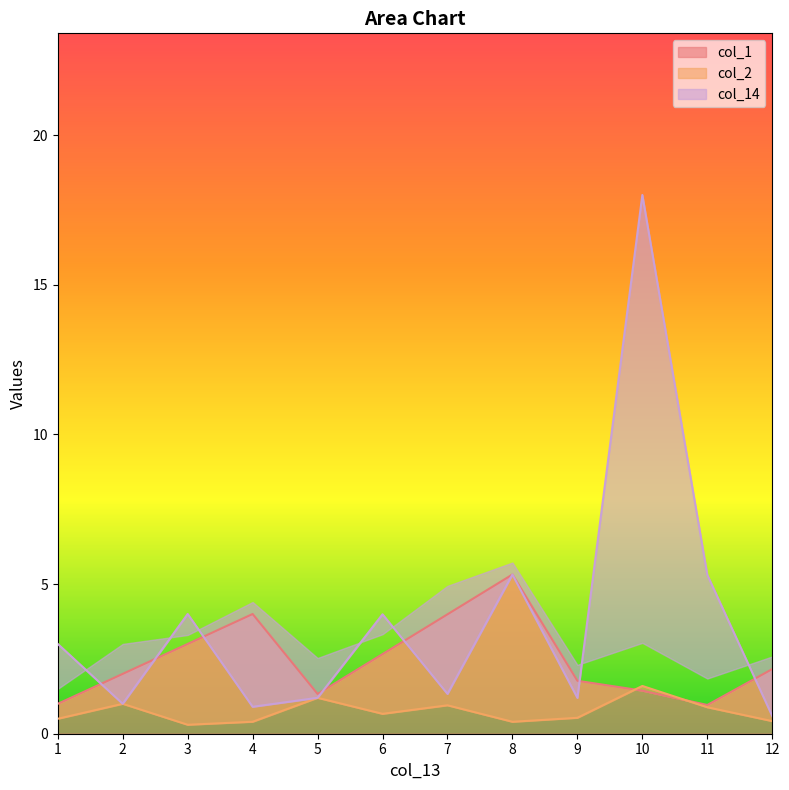

Reading left to right, transcribe all the data shown in this chart.

col_1: 1=1.0	2=2.0	3=3.0	4=4.0	5=1.3	6=2.7	7=4.0	8=5.3	9=1.8	10=1.4	11=1.0	12=2.2
col_2: 1=0.5	2=1.0	3=0.3	4=0.4	5=1.2	6=0.7	7=1.0	8=0.4	9=0.5	10=1.6	11=0.9	12=0.4
col_14: 1=3.0	2=1.0	3=4.0	4=0.9	5=1.2	6=4.0	7=1.3	8=5.3	9=1.2	10=18.0	11=5.3	12=0.6